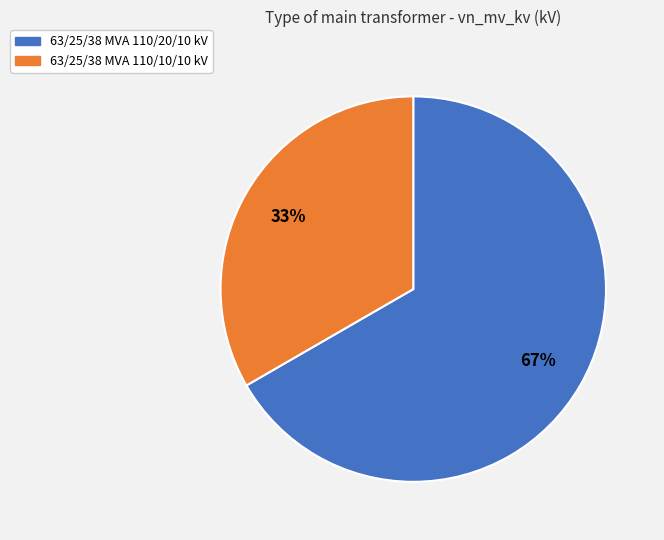

True or false: 63/25/38 MVA 110/10/10 kV accounts for 26% of the total.

False